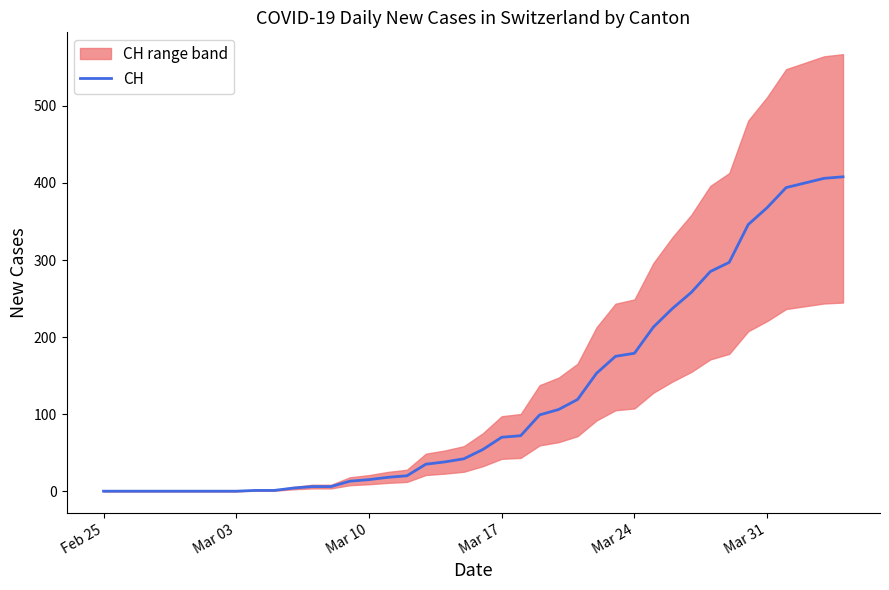

What is the value of the 32nd point from the left?

258